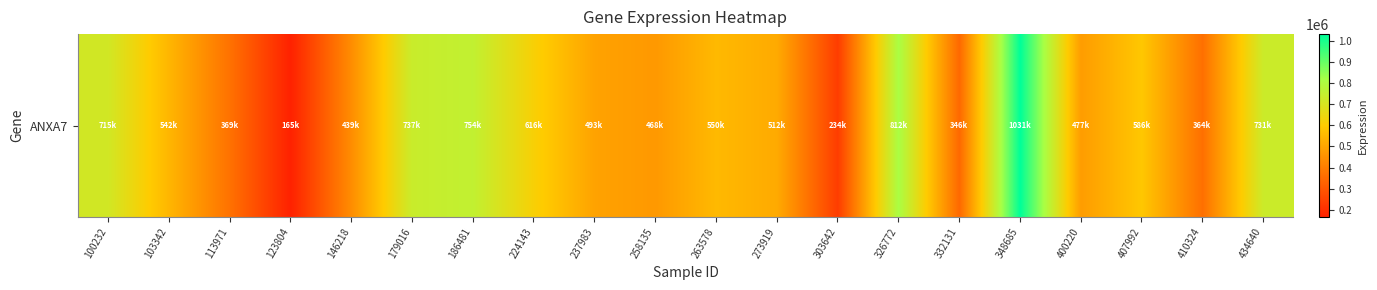

True or false: the data shows 257703 at 123804.

False